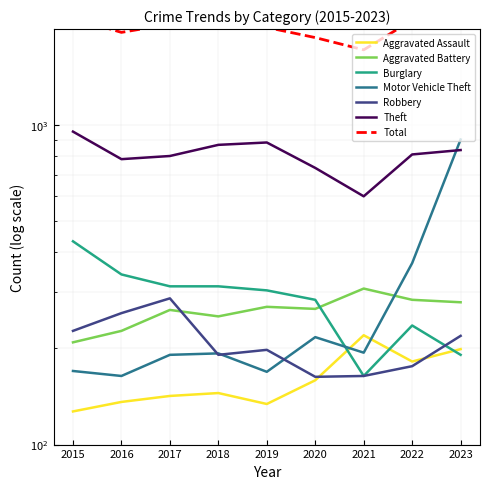

The Aggravated Assault series shows 182 at 2022. True or false?

True